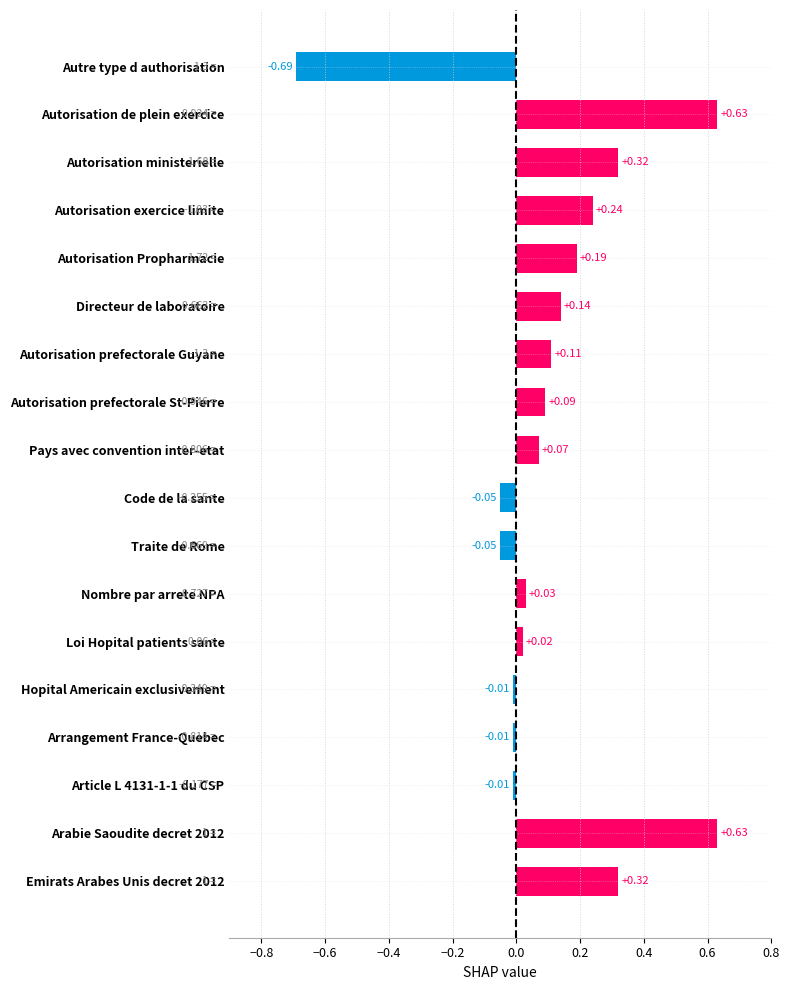

What is the label of the 17th bar from the bottom?

Autorisation de plein exercice